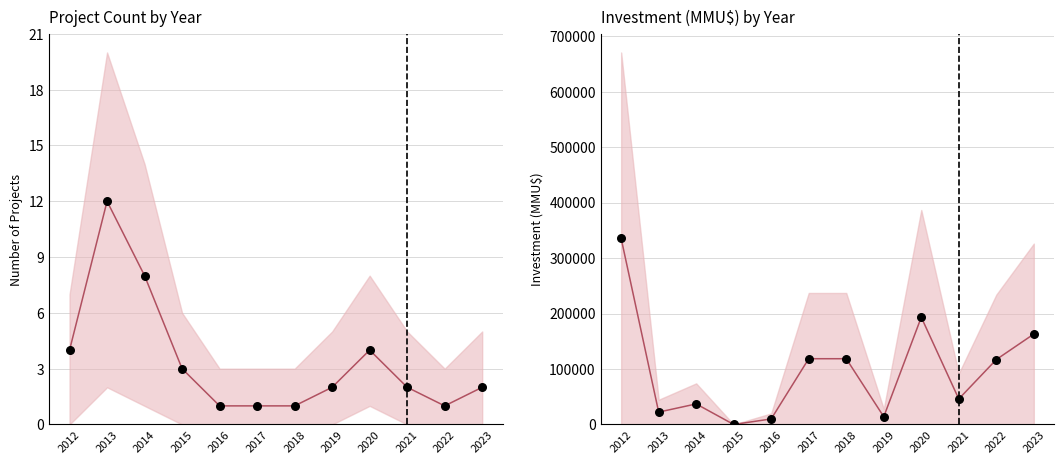

Is the value of Observed count at 2015 greater than the value of Inversión (line) at 2018?

No